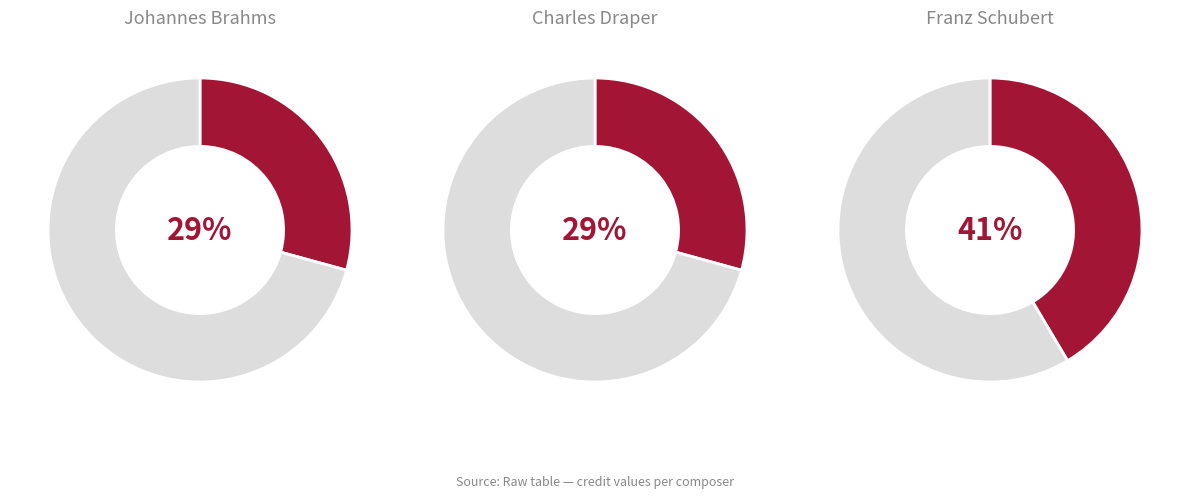

Count the number of slices in the pie.

3